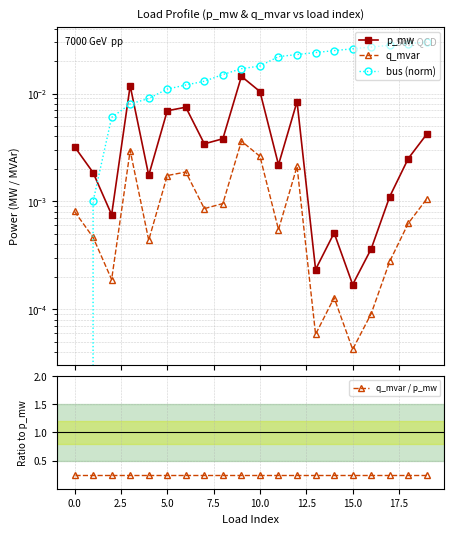

Rank the series at 14 from highest to lowest value.

q_mvar / p_mw, bus (norm), p_mw, q_mvar